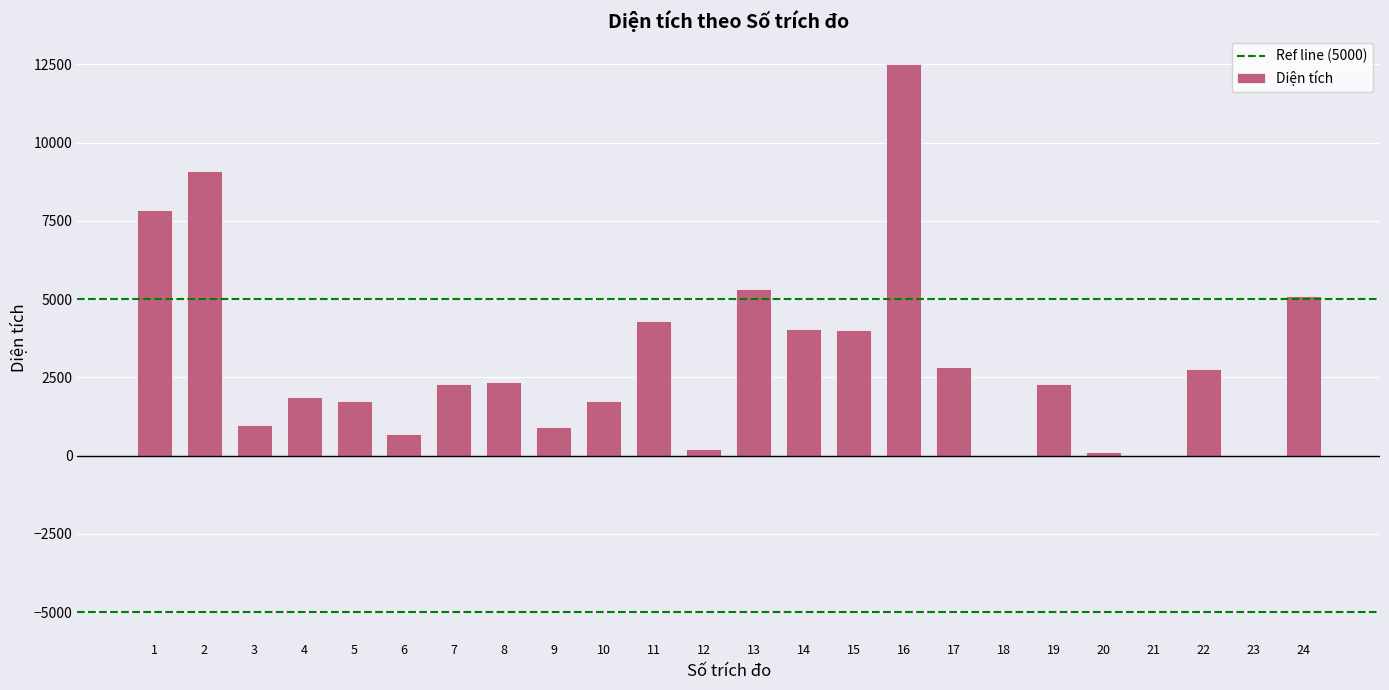

What is the maximum value shown in the chart?

12521.0